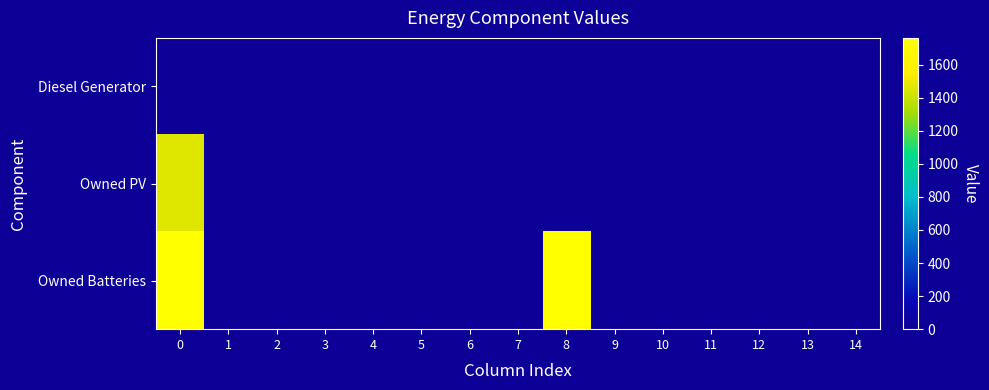

Rank the series at 6 from lowest to highest value.

row_0, row_1, row_2